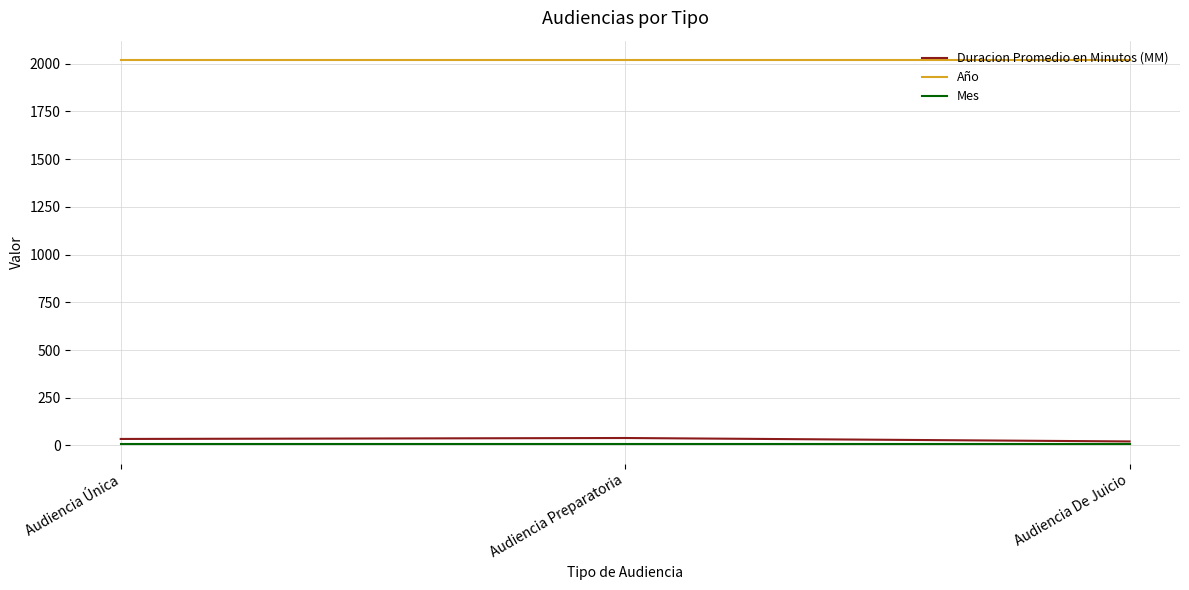

How many lines are shown in the chart?

3